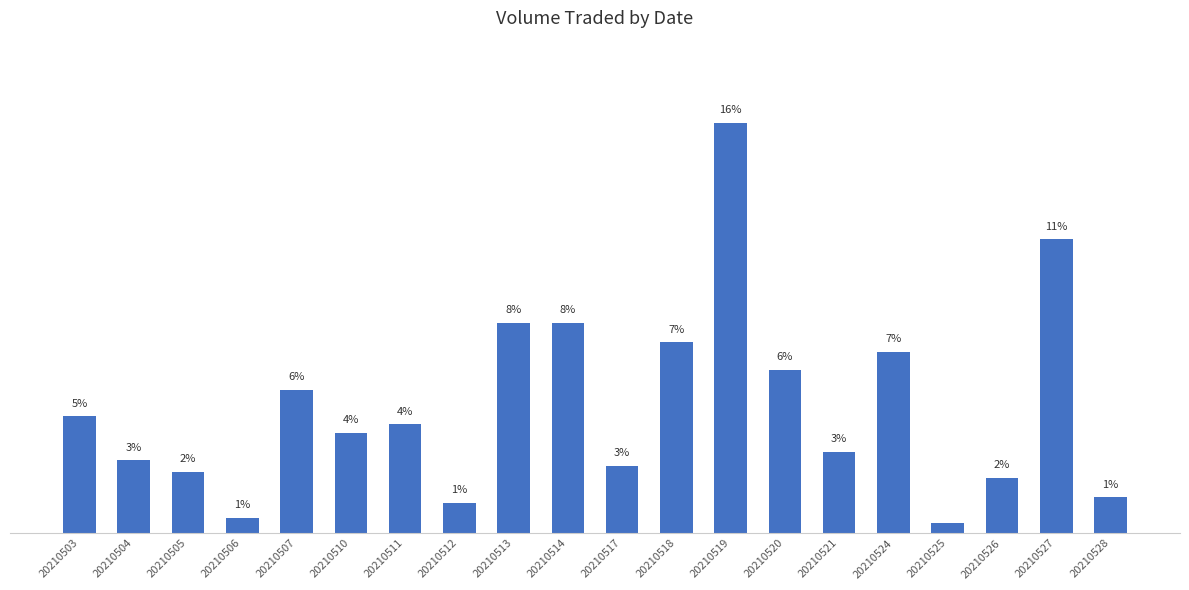

What is the smallest value displayed?

0.4